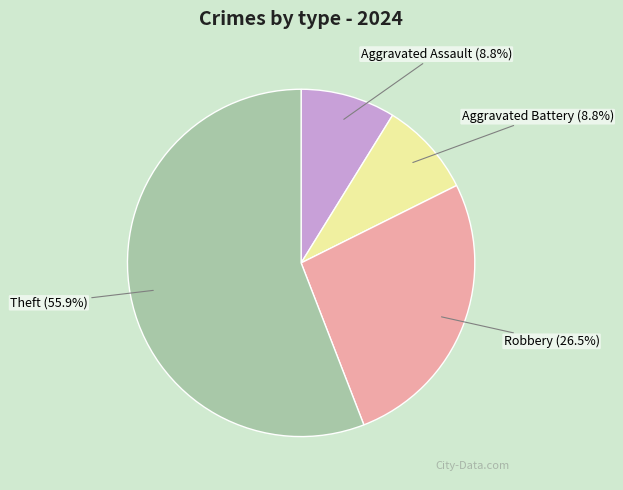

How much of the chart is everything except Aggravated Assault (8.8%)?

91.2%